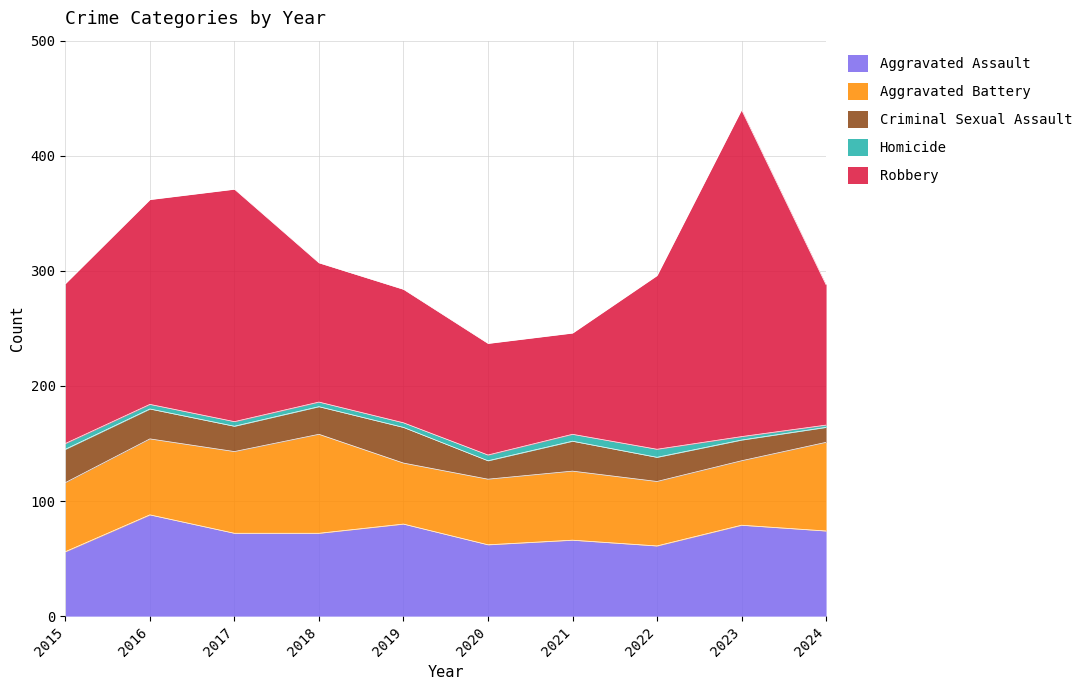

Reading right to left, what are all the values shown in this chart?

Aggravated Assault: 2024=74	2023=79	2022=61	2021=66	2020=62	2019=80	2018=72	2017=72	2016=88	2015=56
Aggravated Battery: 2024=77	2023=56	2022=56	2021=60	2020=57	2019=53	2018=86	2017=71	2016=66	2015=60
Criminal Sexual Assault: 2024=13	2023=18	2022=21	2021=26	2020=16	2019=31	2018=24	2017=22	2016=26	2015=29
Homicide: 2024=2	2023=3	2022=7	2021=6	2020=5	2019=4	2018=4	2017=4	2016=4	2015=5
Robbery: 2024=122	2023=284	2022=151	2021=88	2020=97	2019=116	2018=121	2017=202	2016=178	2015=139